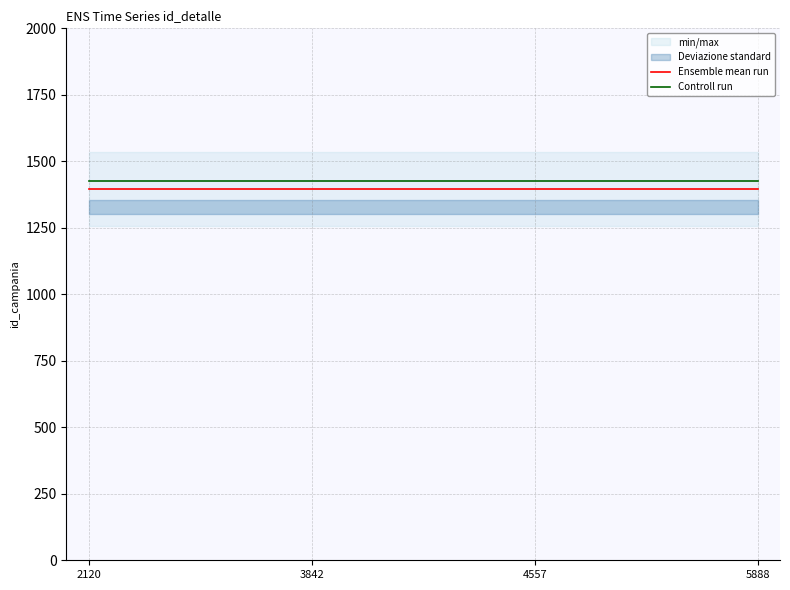

Which series has the largest total across all categories?

Controll run